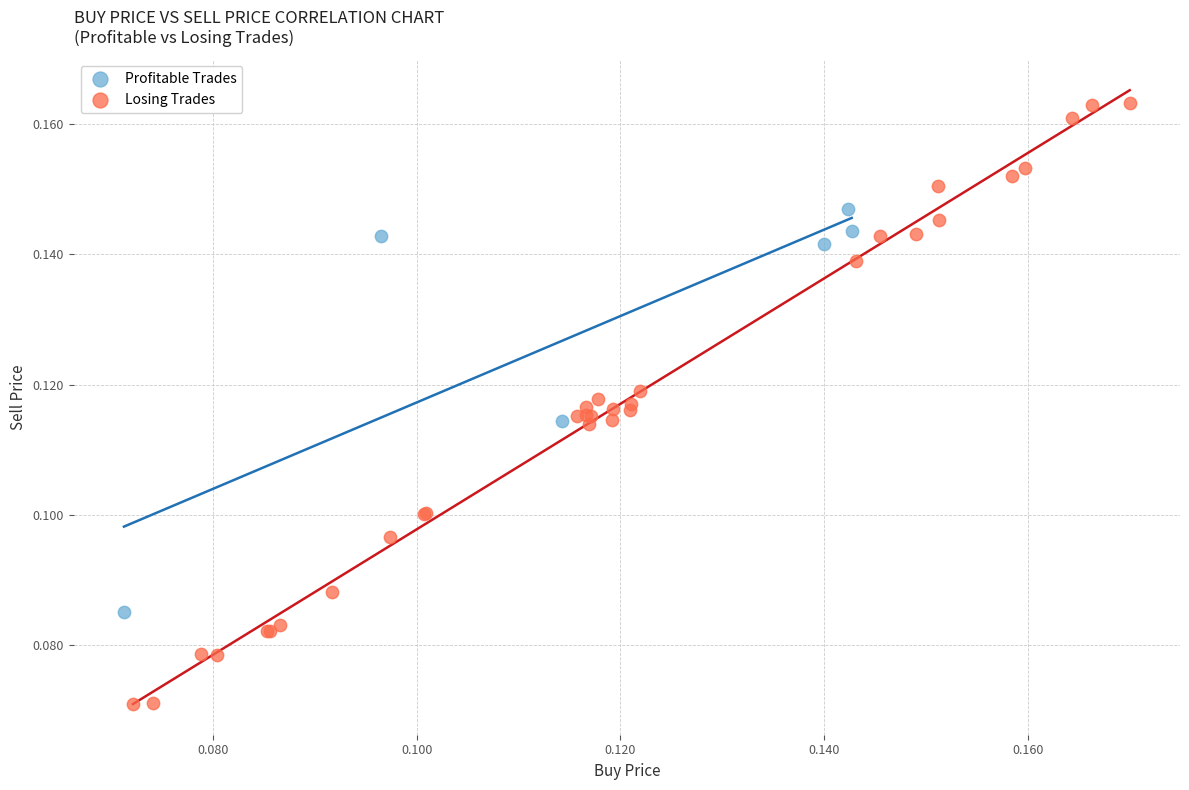

Which series reaches the minimum Y coordinate?

Losing Trades